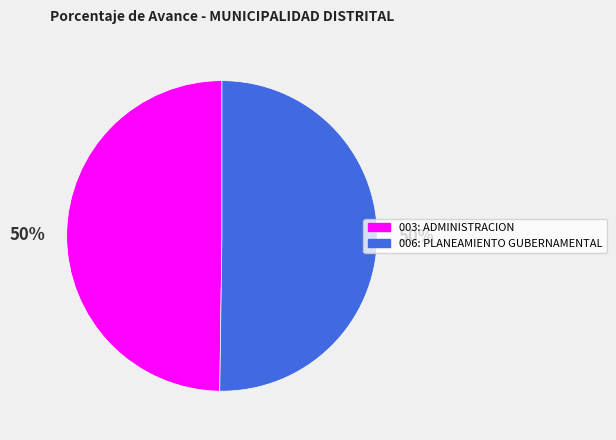

How many segments does this pie chart have?

2